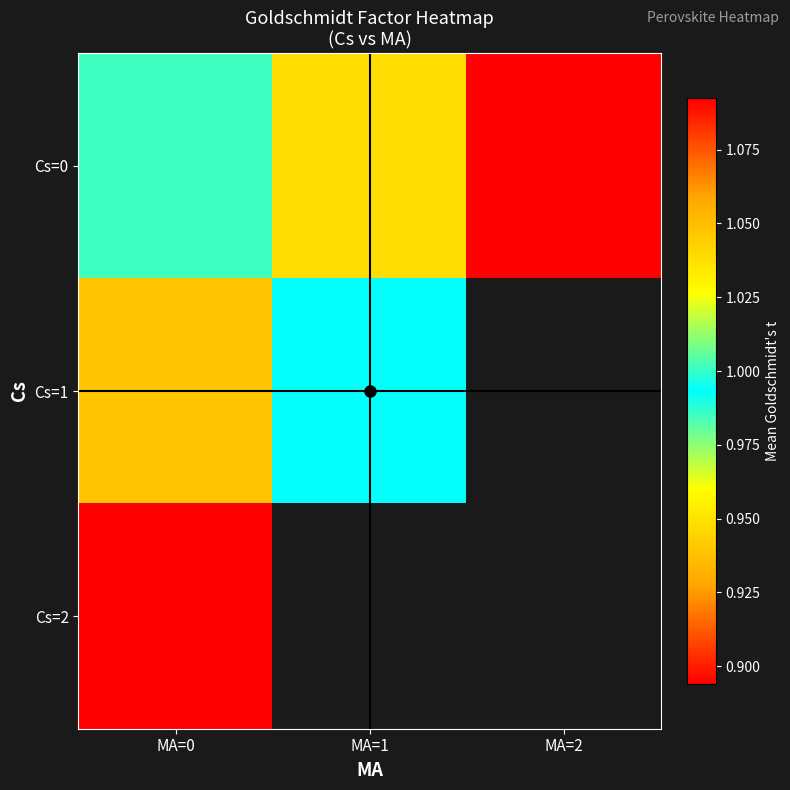

At which label does Cs=0 reach its peak?

MA=2